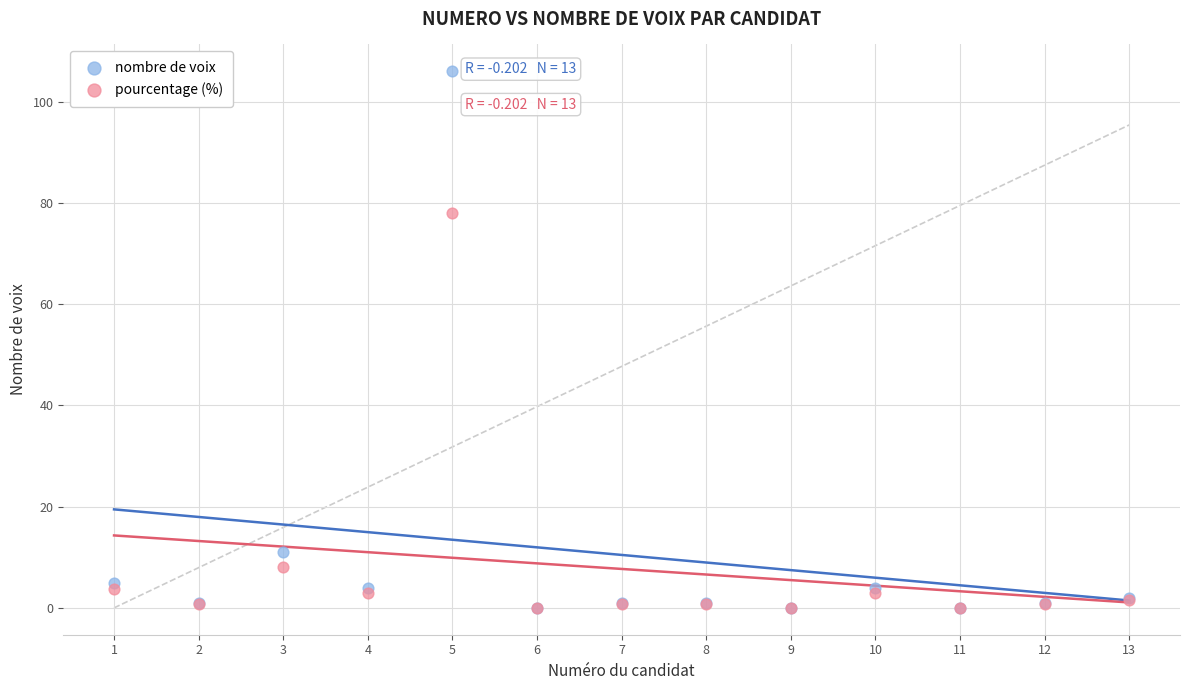

What are all the series names shown in the legend?

nombre de voix, pourcentage (%)